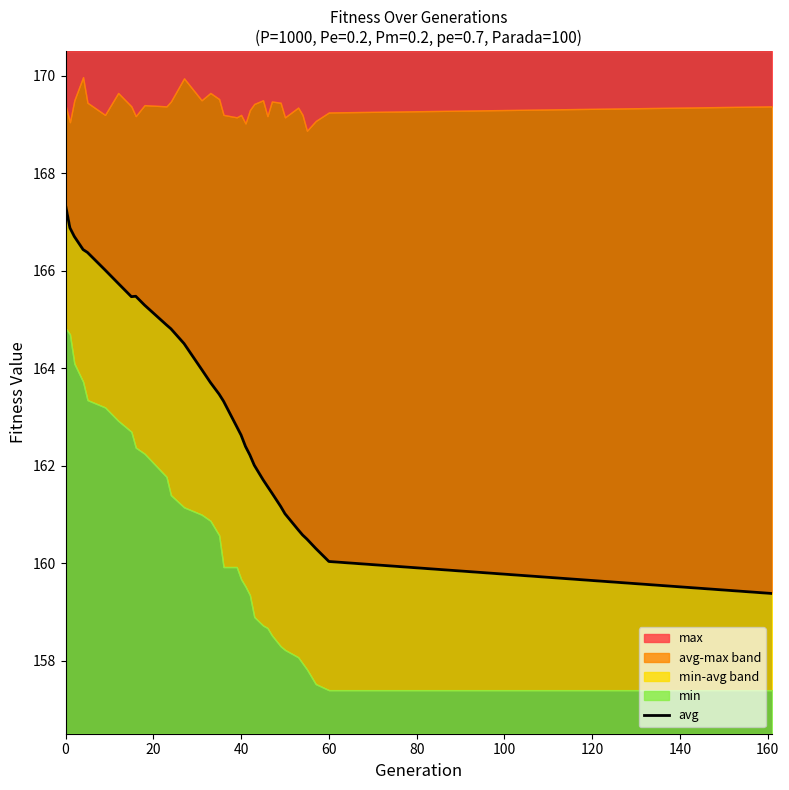

Does the chart have visible grid lines?

No